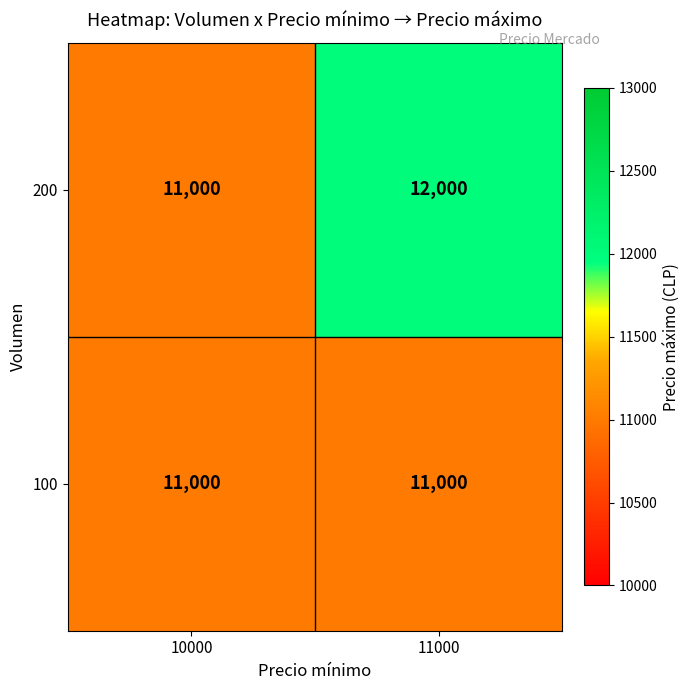

What is the sum of the 200 values at 10000 and 11000?

23000